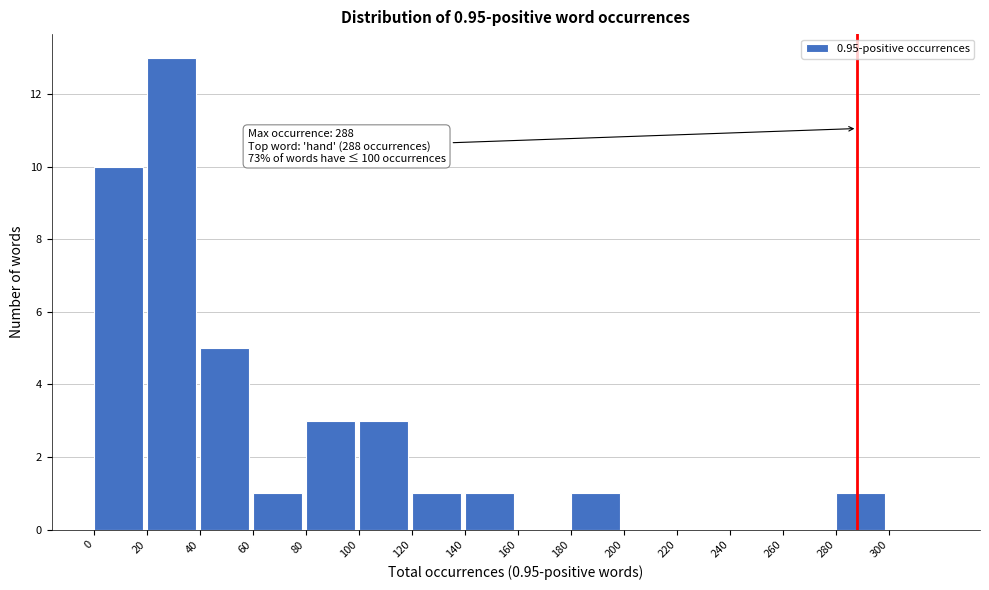

Over which range of the x-axis is the bar tallest?

20 to 40